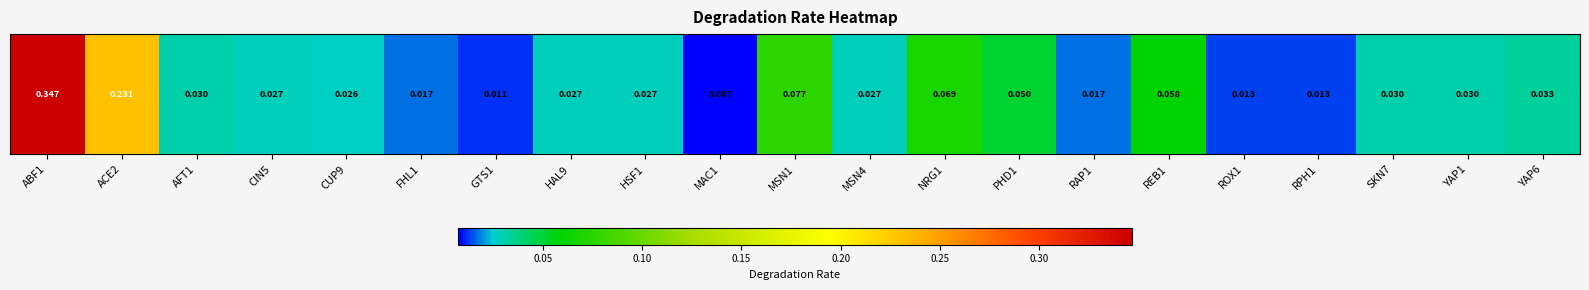

List the labels in order of value, largest first.

ABF1, ACE2, MSN1, NRG1, REB1, PHD1, YAP6, AFT1, SKN7, YAP1, CIN5, HAL9, HSF1, MSN4, CUP9, FHL1, RAP1, ROX1, RPH1, GTS1, MAC1